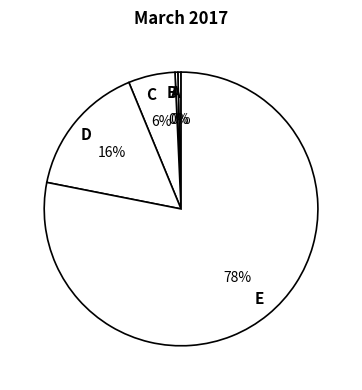

To the nearest percent, what is the average slice percentage?

20%